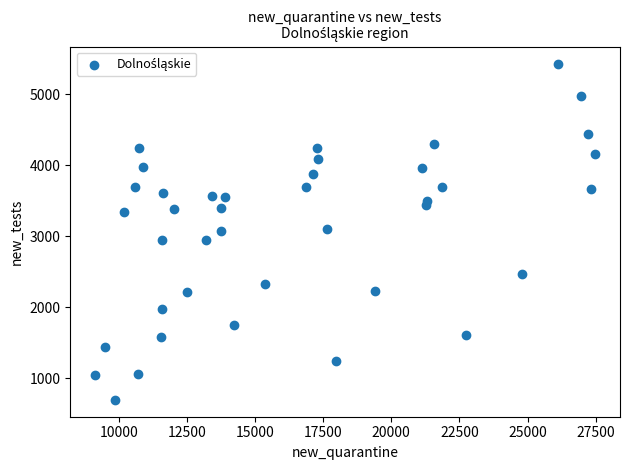

What is the range of X values (max minus min)?

18332